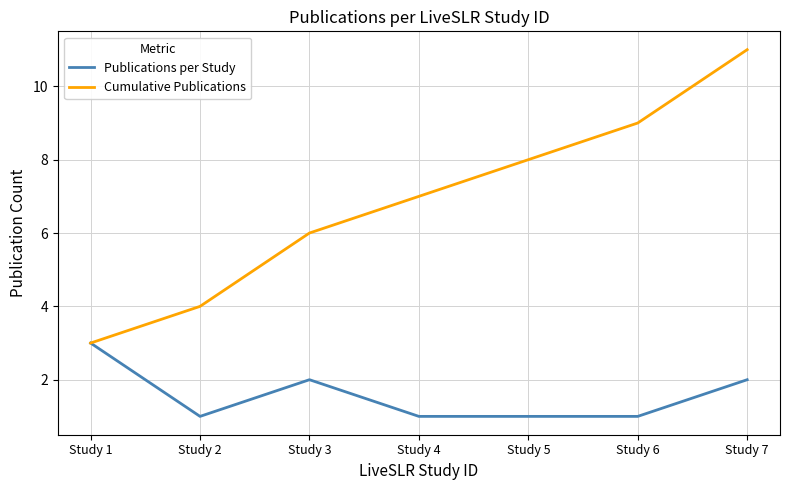

True or false: Cumulative Publications has more than 0 interior local peaks.

False